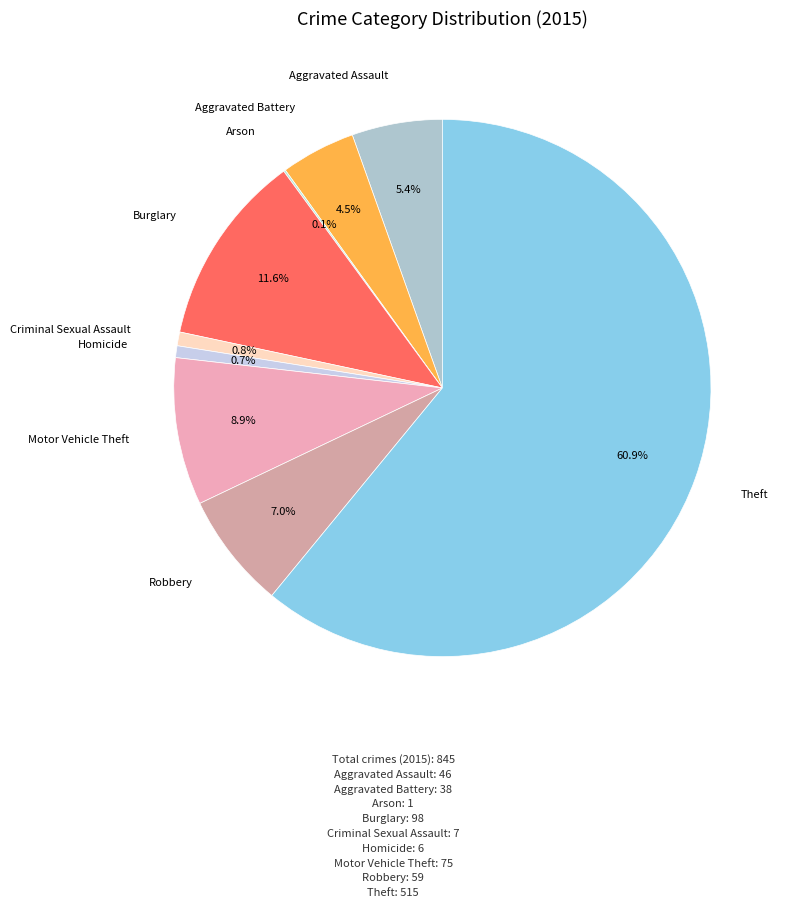

Which slice is the smallest?

Arson